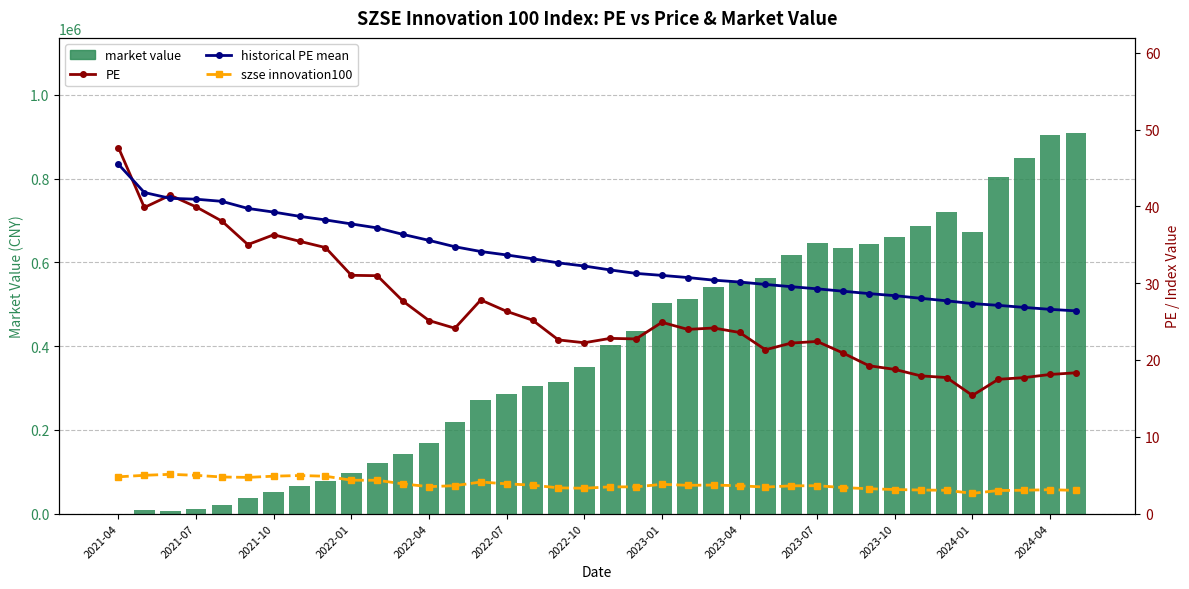

What is the maximum value shown in the chart?

908730.5